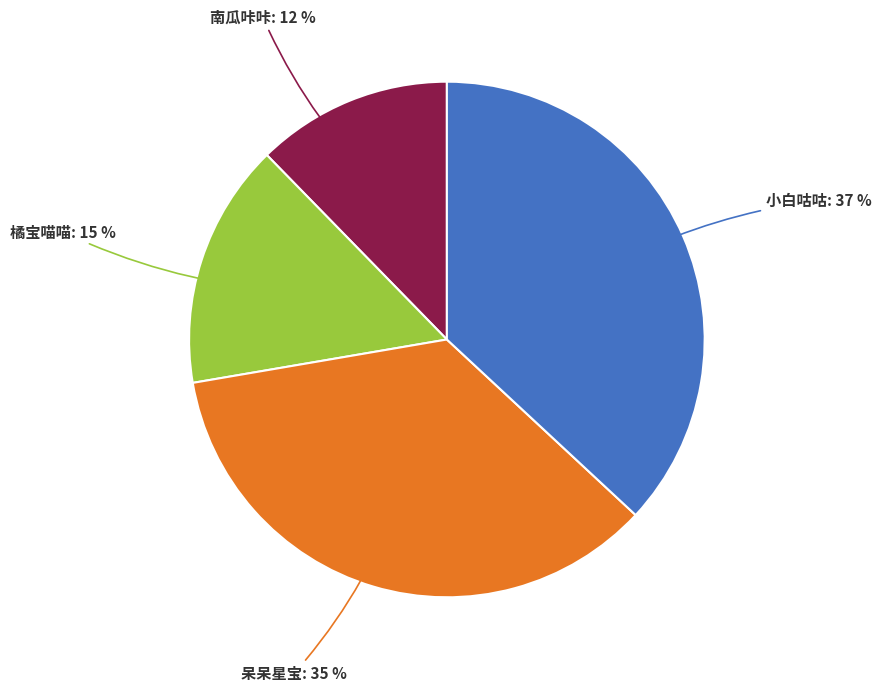

Between 南瓜咔咔 and 橘宝喵喵, which is larger?

橘宝喵喵